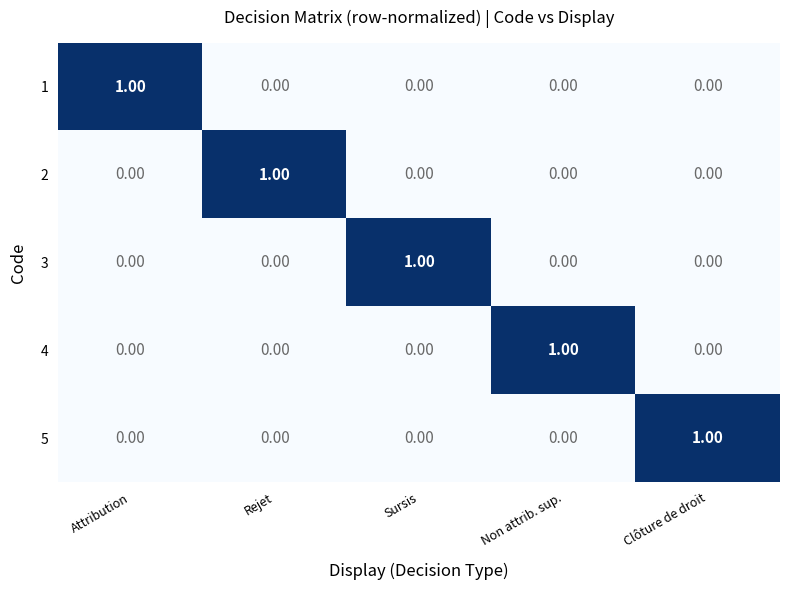

How many values in 1 are above zero?

1